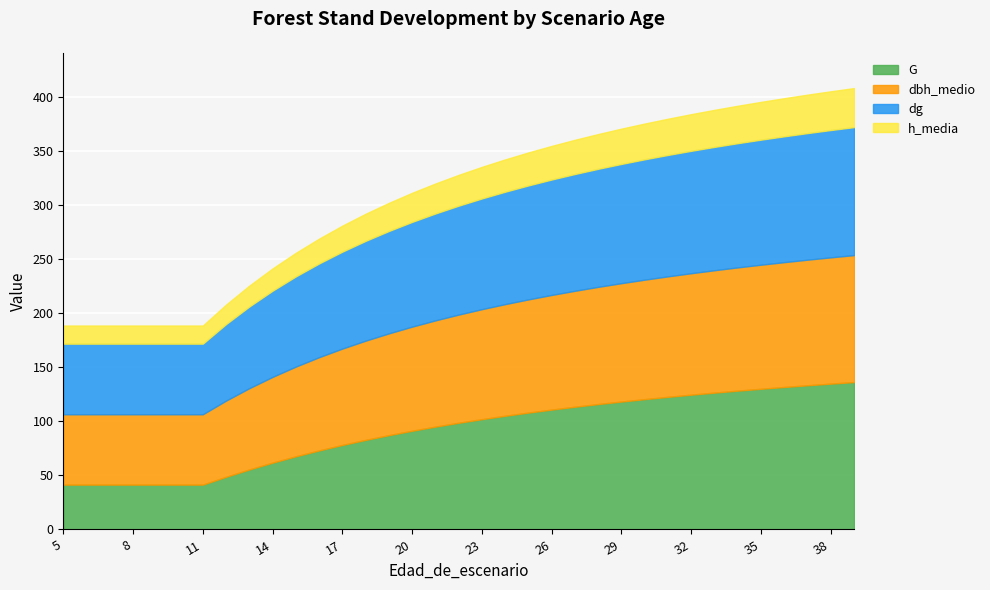

True or false: dg and h_media cross at least once.

False